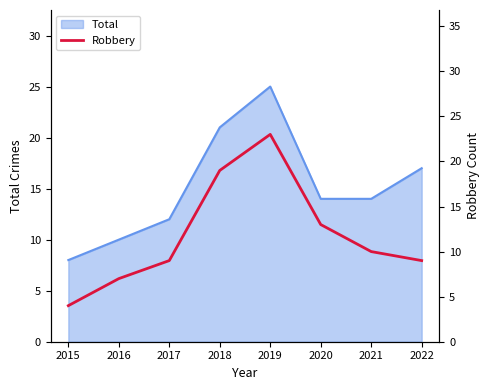

The Total series shows 8 at 2015. True or false?

True